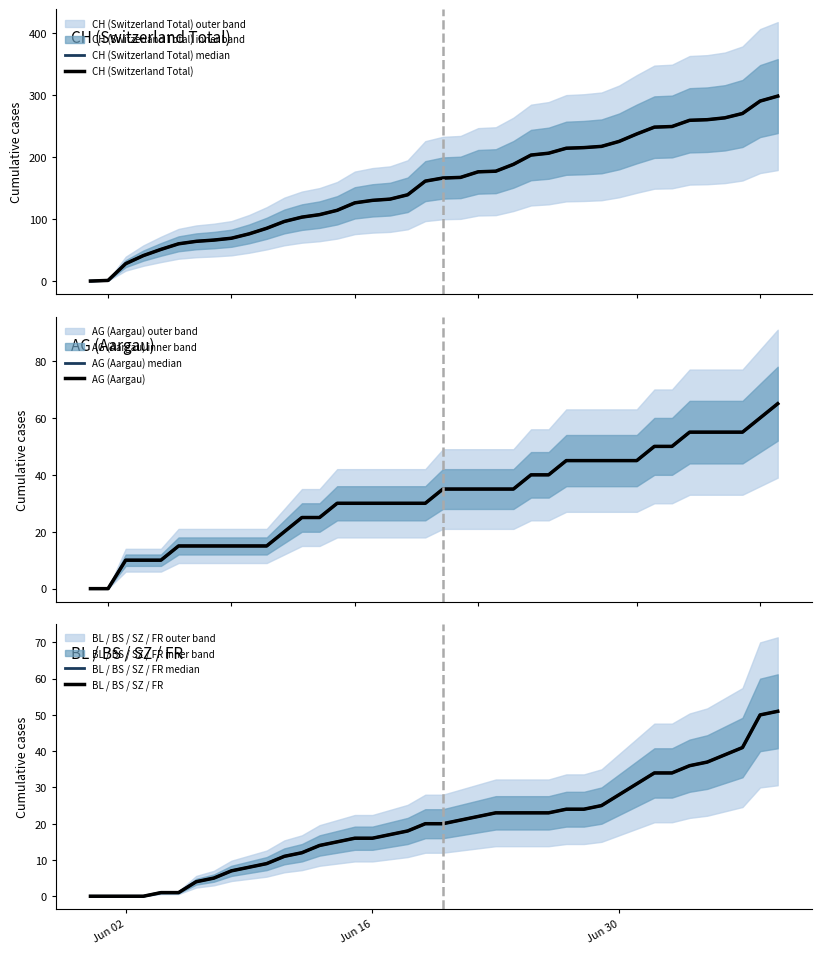

Which series has the largest range (max minus min)?

CH (Switzerland Total) median